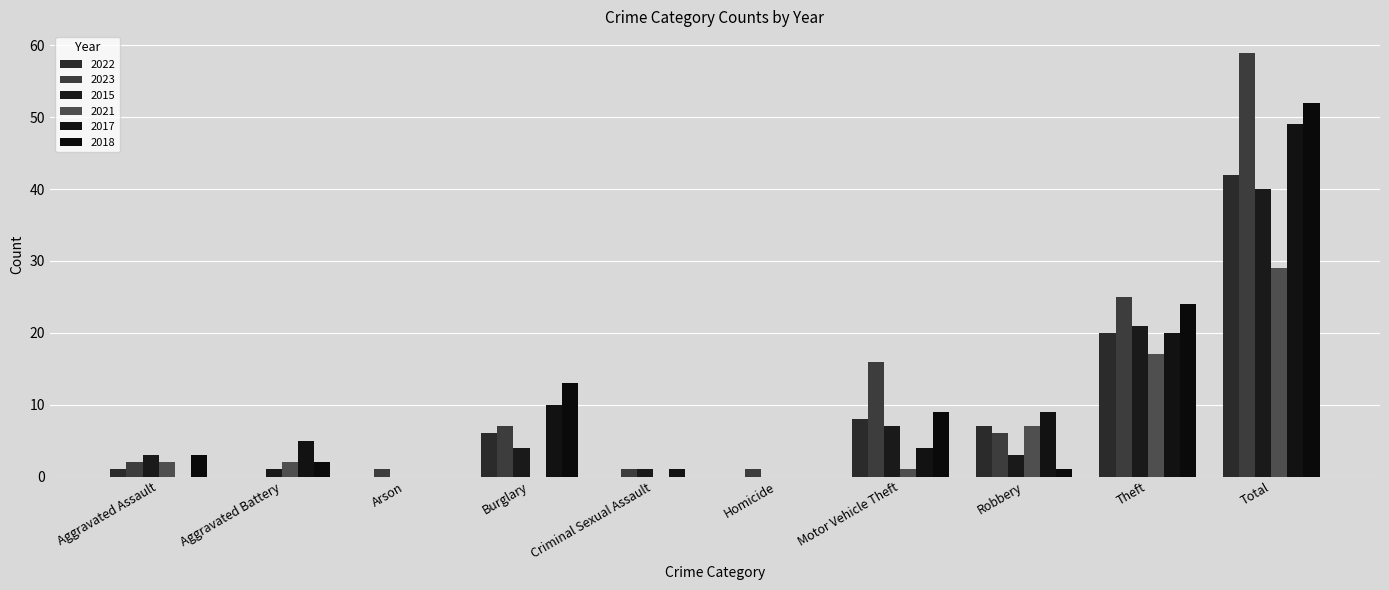

Reading right to left, transcribe all the data shown in this chart.

2022: Total=42	Theft=20	Robbery=7	Motor Vehicle Theft=8	Homicide=0	Criminal Sexual Assault=0	Burglary=6	Arson=0	Aggravated Battery=0	Aggravated Assault=1
2023: Total=59	Theft=25	Robbery=6	Motor Vehicle Theft=16	Homicide=1	Criminal Sexual Assault=1	Burglary=7	Arson=1	Aggravated Battery=0	Aggravated Assault=2
2015: Total=40	Theft=21	Robbery=3	Motor Vehicle Theft=7	Homicide=0	Criminal Sexual Assault=1	Burglary=4	Arson=0	Aggravated Battery=1	Aggravated Assault=3
2021: Total=29	Theft=17	Robbery=7	Motor Vehicle Theft=1	Homicide=0	Criminal Sexual Assault=0	Burglary=0	Arson=0	Aggravated Battery=2	Aggravated Assault=2
2017: Total=49	Theft=20	Robbery=9	Motor Vehicle Theft=4	Homicide=0	Criminal Sexual Assault=1	Burglary=10	Arson=0	Aggravated Battery=5	Aggravated Assault=0
2018: Total=52	Theft=24	Robbery=1	Motor Vehicle Theft=9	Homicide=0	Criminal Sexual Assault=0	Burglary=13	Arson=0	Aggravated Battery=2	Aggravated Assault=3